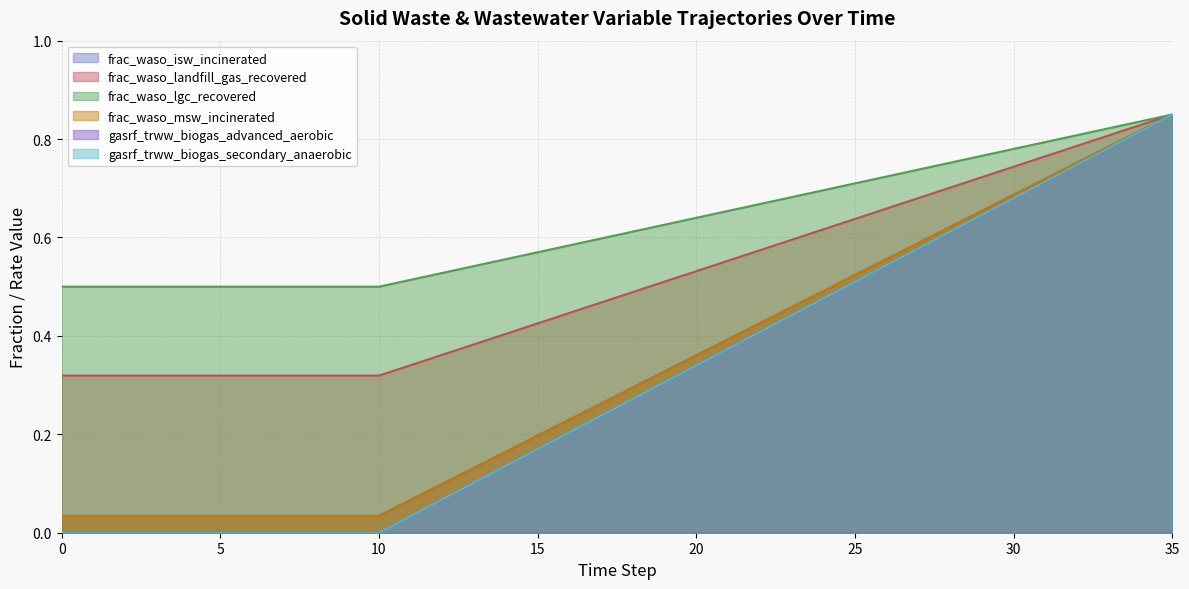

What is the average value of the frac_waso_landfill_gas_recovered series?

0.5